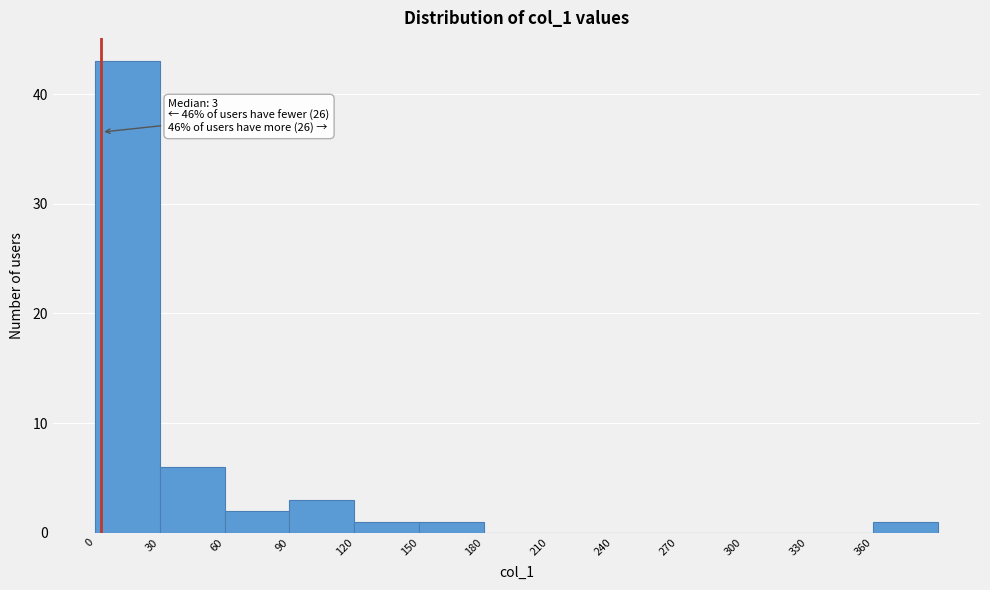

Over which range of the x-axis is the bar tallest?

0 to 30